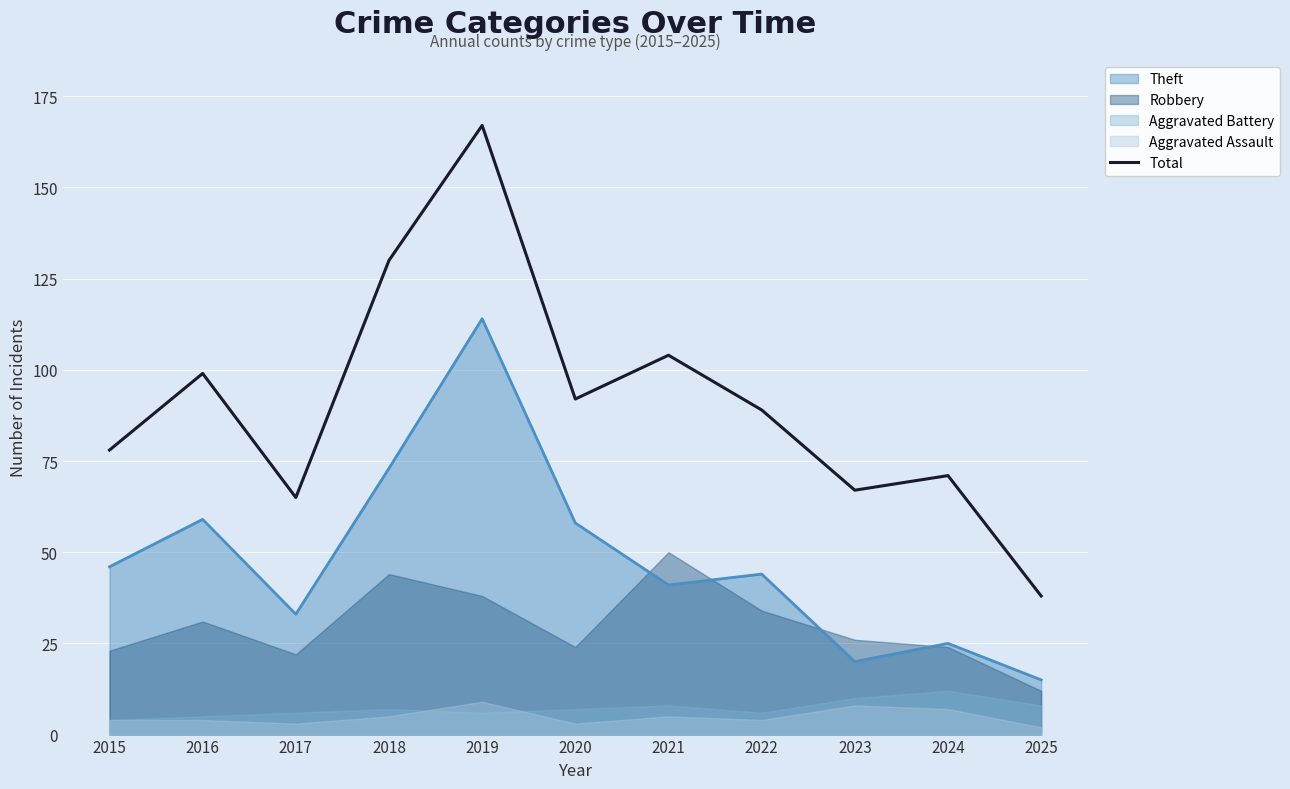

Rank the categories by value from lowest to highest.

2025, 2017, 2023, 2024, 2015, 2022, 2020, 2016, 2021, 2018, 2019